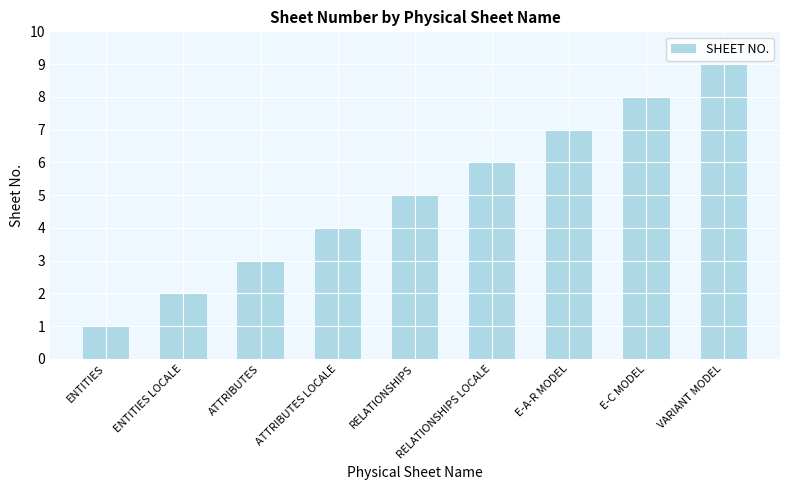

What is the value of the 3rd bar from the left?

3